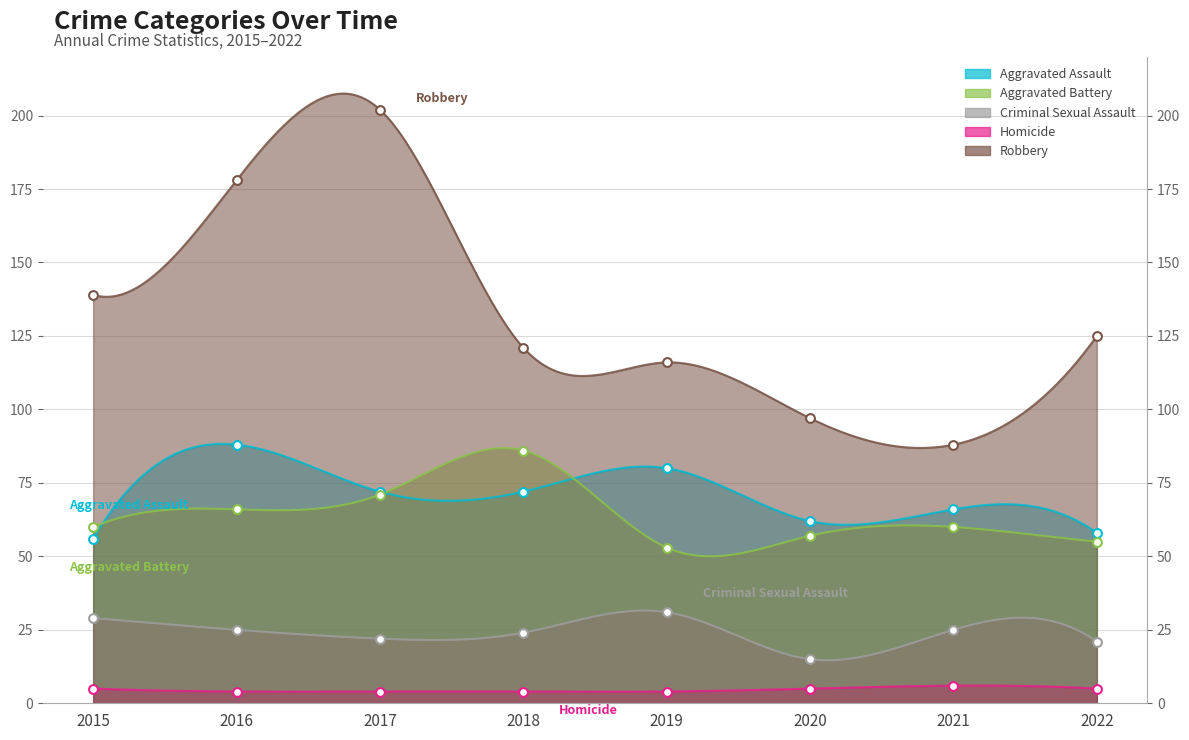

At how many categories does at least one series exceed 45?

8